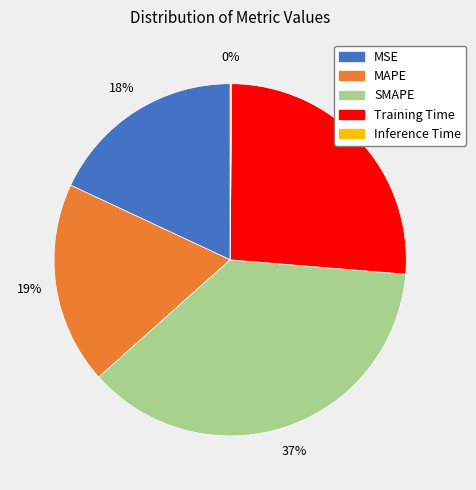

What is the largest slice in the pie chart?

SMAPE